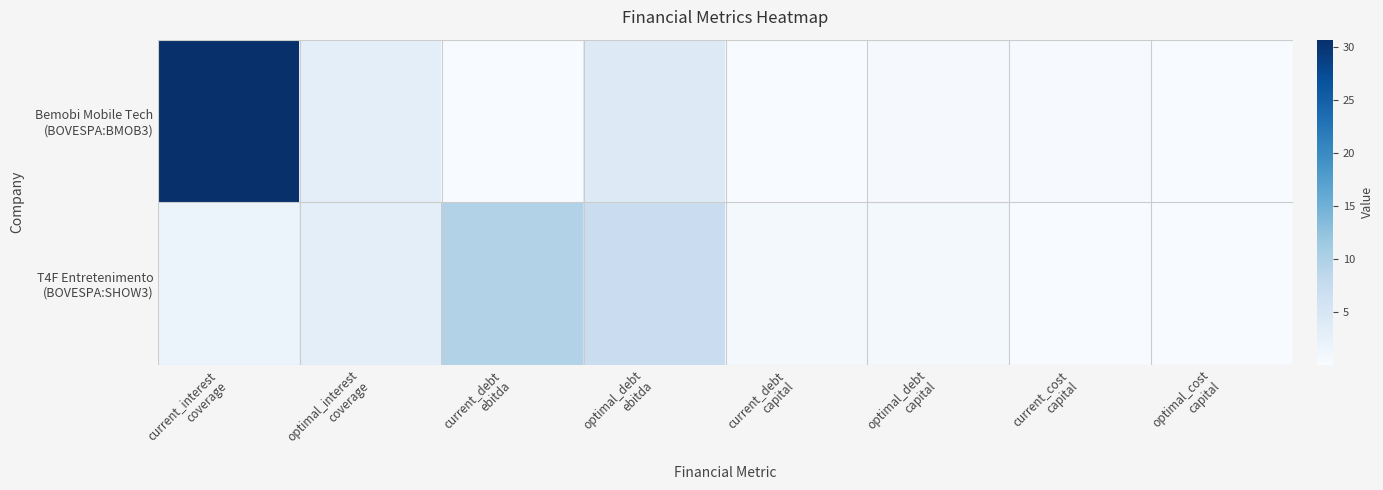

Rank the series by their average value, from highest to lowest.

Bemobi Mobile Tech (BOVESPA:BMOB3), T4F Entretenimento (BOVESPA:SHOW3)